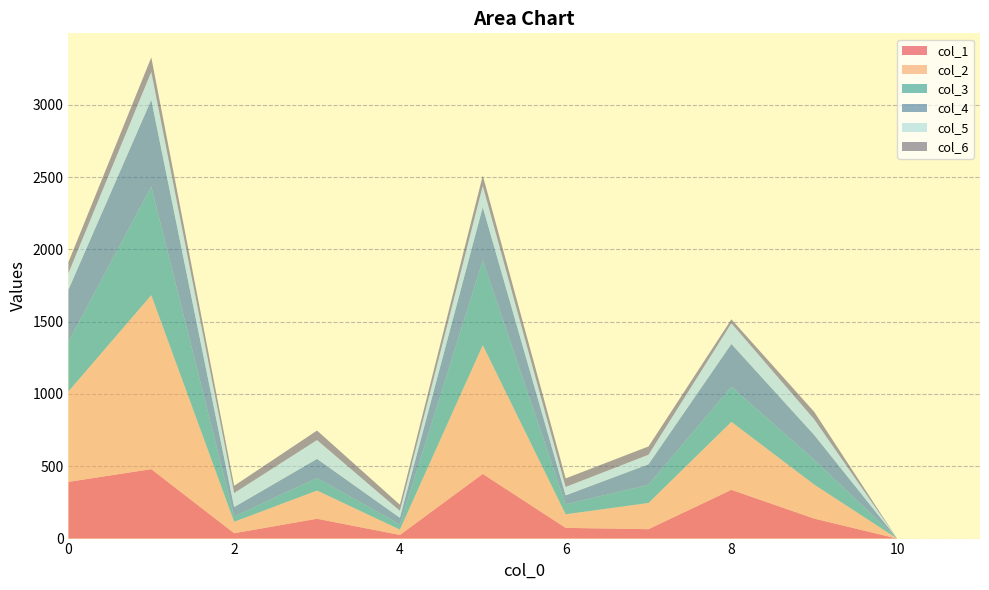

Reading right to left, list all the values displayed in this chart.

col_1: 11=0	10=0	9=138	8=337	7=65	6=74	5=447	4=25	3=137	2=37	1=480	0=392
col_2: 11=0	10=0	9=235	8=470	7=181	6=94	5=890	4=37	3=195	2=79	1=1203	0=625
col_3: 11=0	10=0	9=171	8=243	7=126	6=69	5=586	4=36	3=87	2=37	1=751	0=343
col_4: 11=0	10=0	9=172	8=296	7=142	6=62	5=369	4=46	3=132	2=65	1=600	0=361
col_5: 11=0	10=0	9=108	8=143	7=66	6=58	5=147	4=48	3=130	2=97	1=193	0=114
col_6: 11=0	10=0	9=52	8=27	7=57	6=59	5=71	4=42	3=66	2=50	1=100	0=76